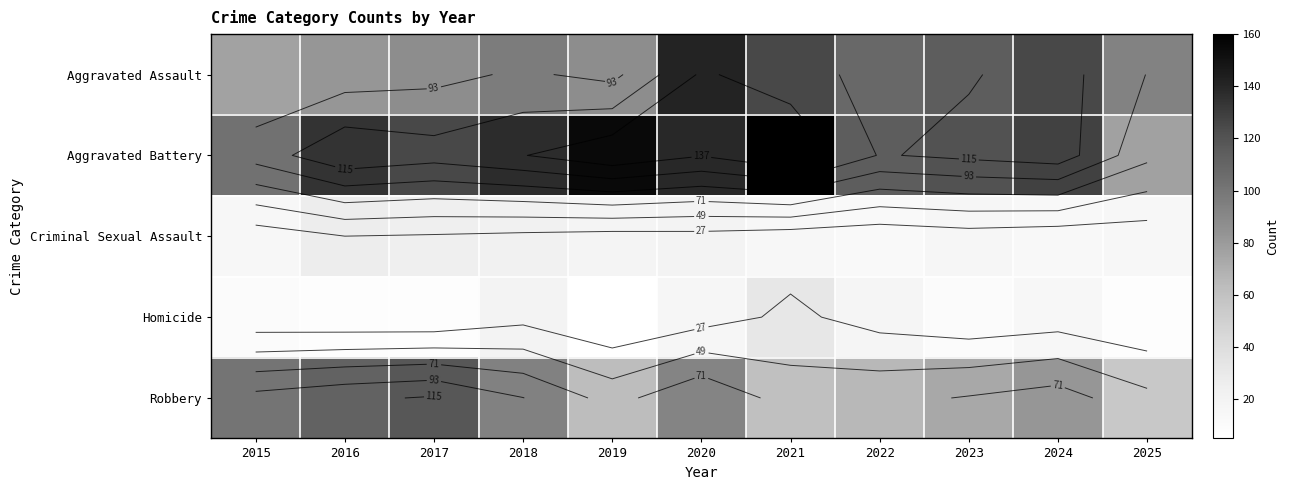

The Aggravated Assault series shows 125 at 2024. True or false?

True